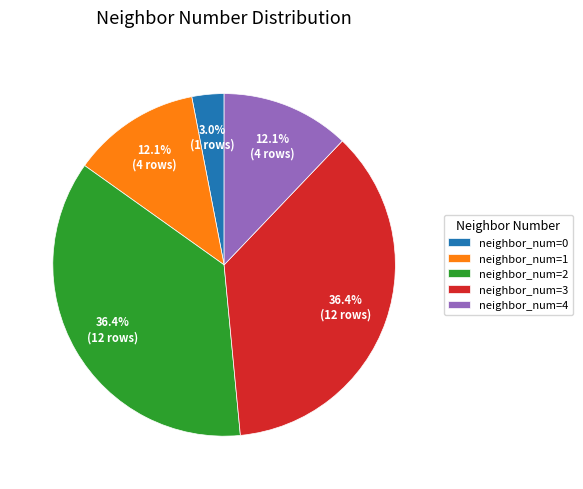

What is the ratio of the value at neighbor_num=4 to the value at neighbor_num=3?

0.3